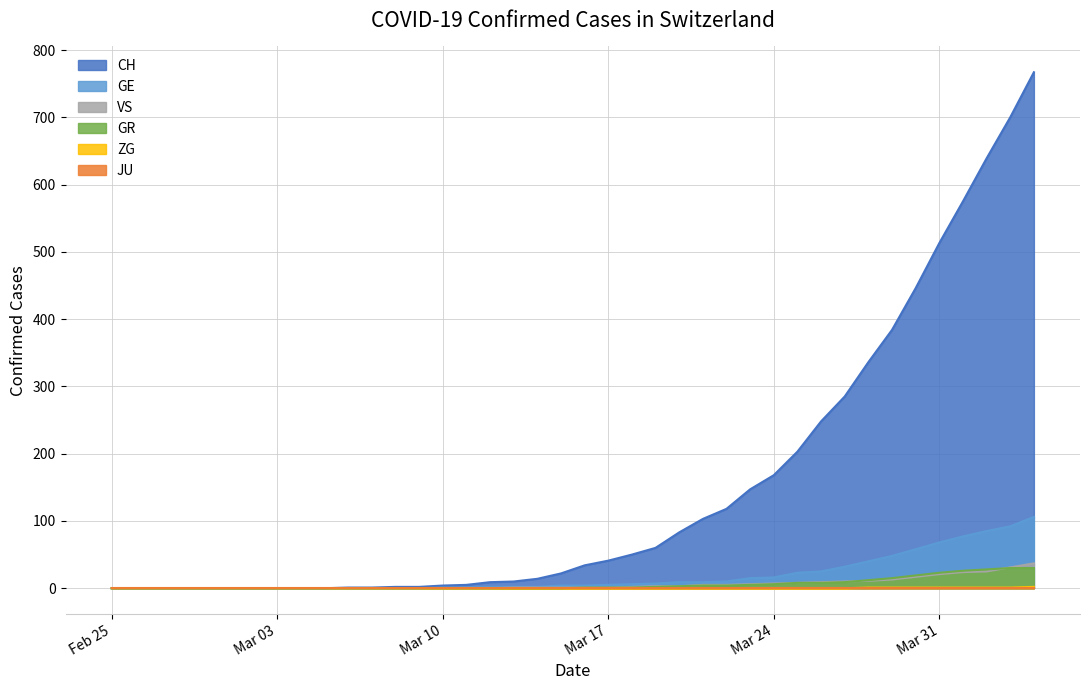

Which series has the largest range (max minus min)?

CH